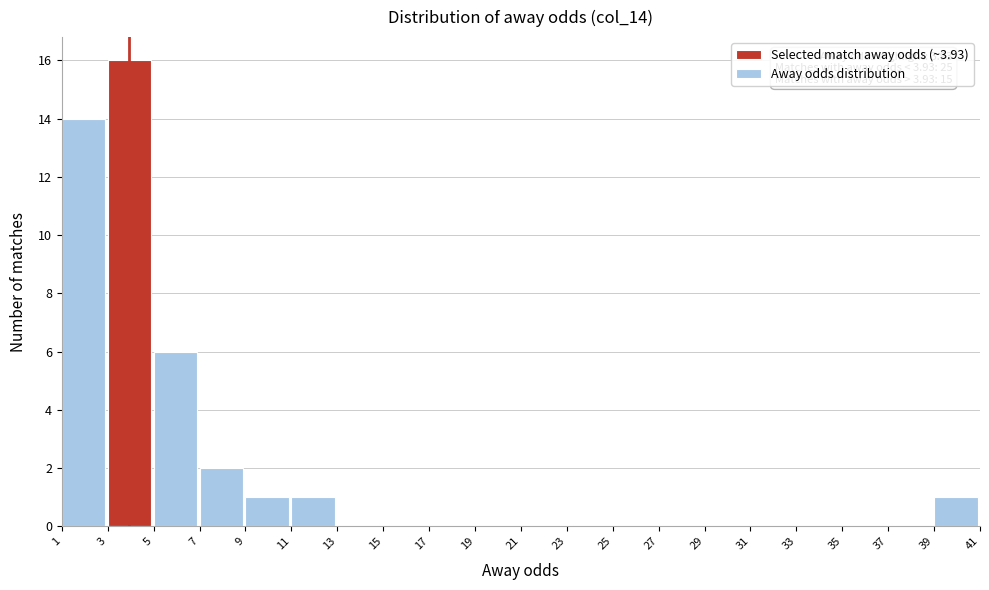

Over which range of the x-axis is the bar tallest?

3 to 5